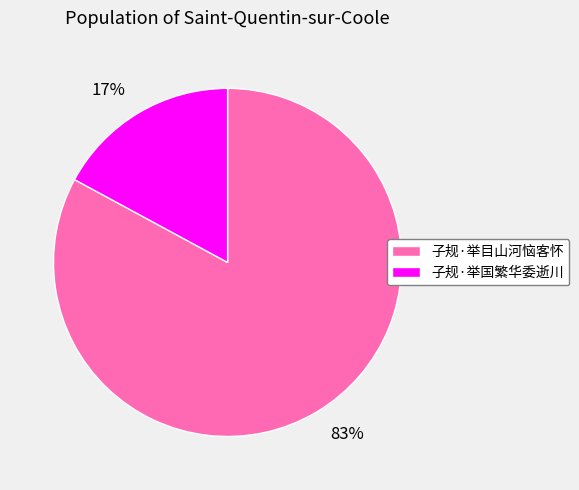

To the nearest percent, what portion does 子规·举国繁华委逝川 represent?

17%